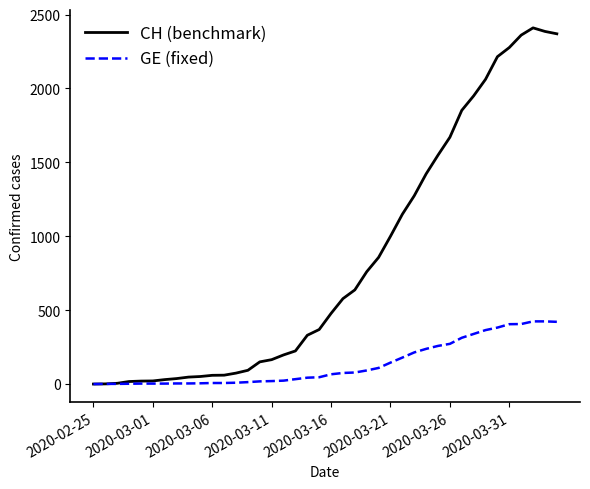

Which series has the largest total across all categories?

CH (benchmark)